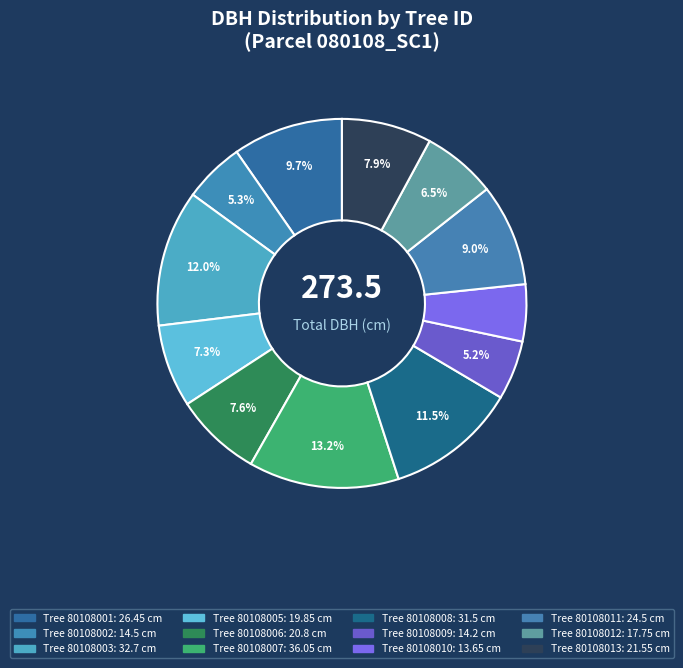

How many slices are in this pie chart?

12